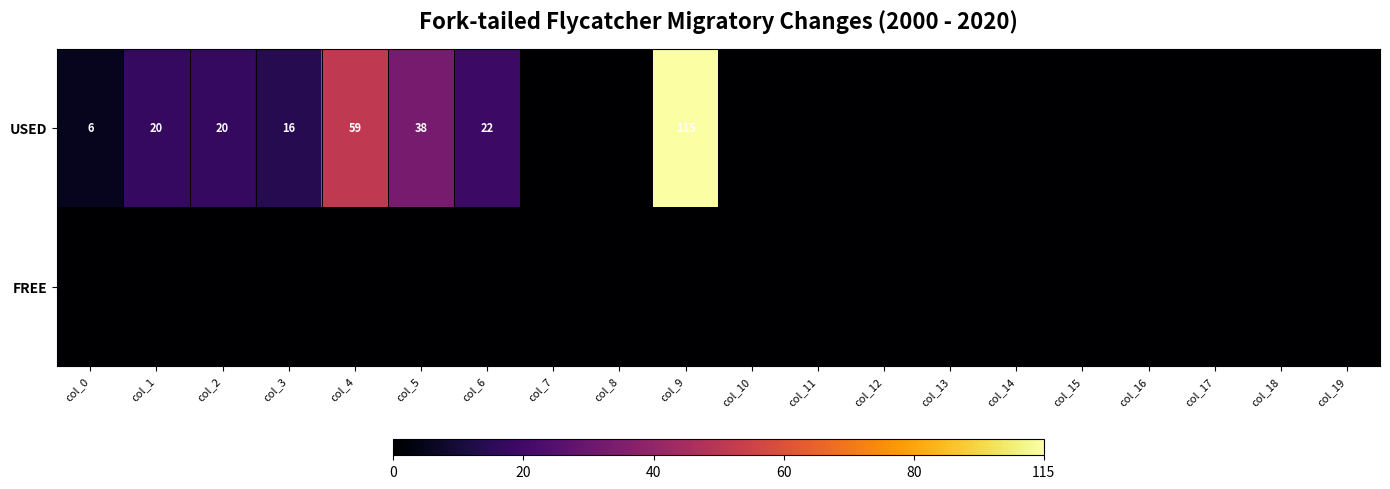

The value of USED at col_4 is 59. True or false?

True